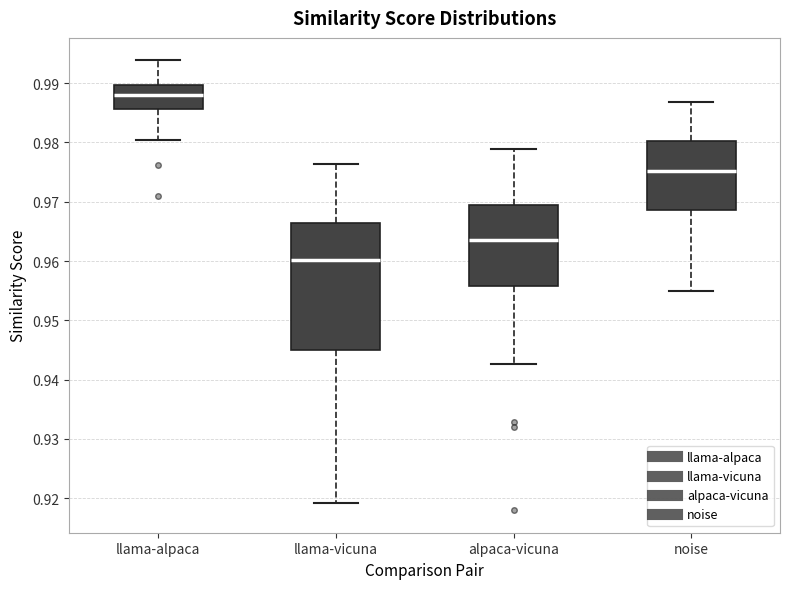

Comparing the boxes themselves (not the whiskers), which one is the tallest?

llama-vicuna